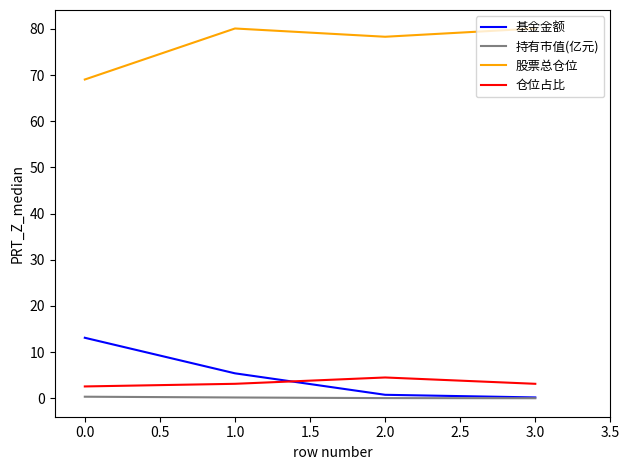

True or false: 股票总仓位 and 基金金额 cross at least once.

False